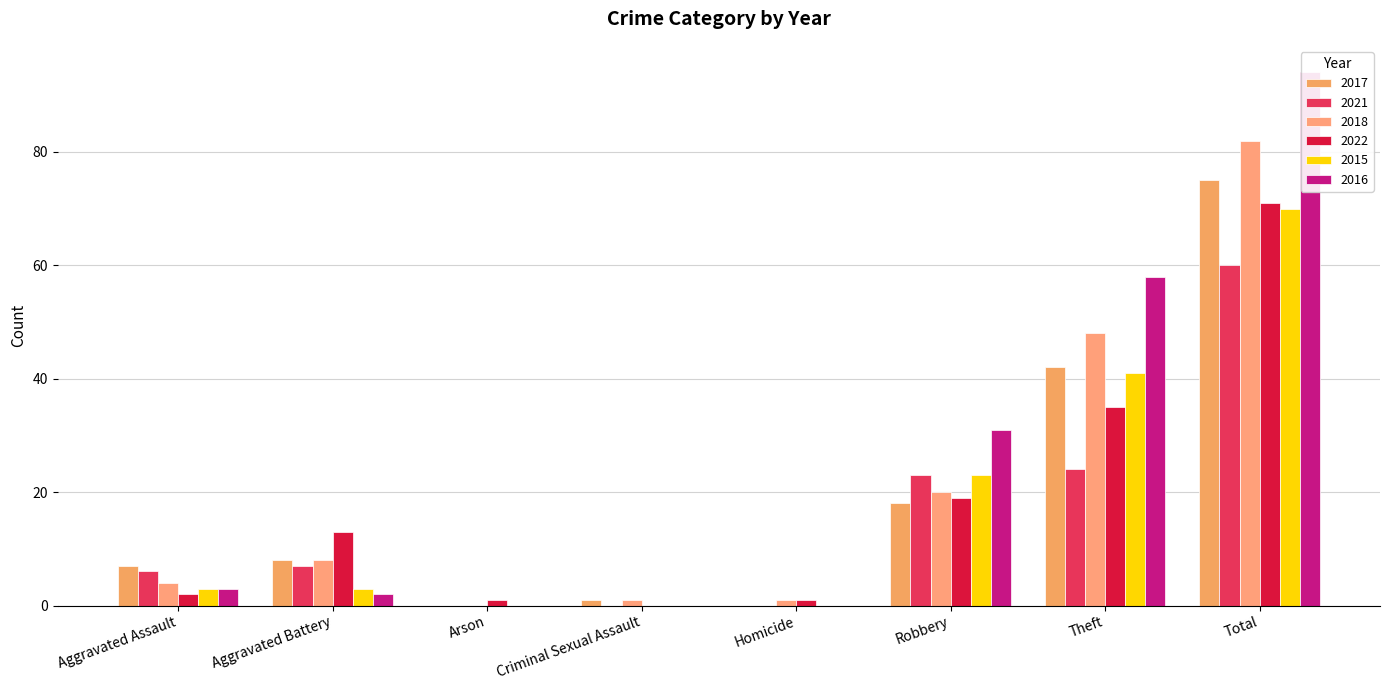

What is the difference between the 2022 values at Arson and Theft?

34